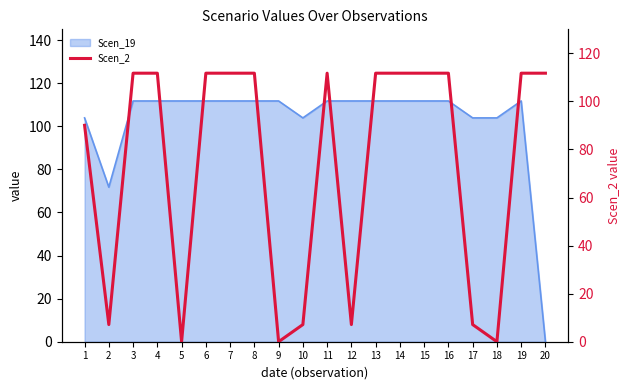

Reading right to left, extract all data points from this chart.

111.8	111.8	0.0	7.1	111.8	111.8	111.8	111.8	7.1	111.8	7.1	0.0	111.8	111.8	111.8	0.0	111.8	111.8	7.1	90.1